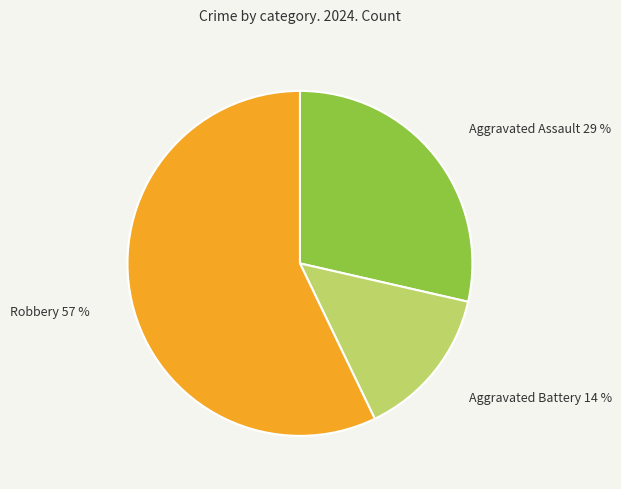

Combined, do Robbery and Aggravated Battery account for over 50%?

Yes